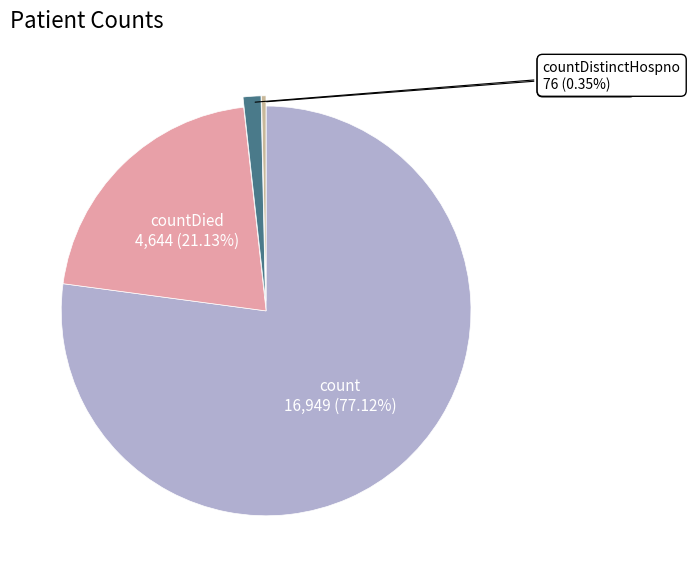

Count the number of slices in the pie.

4